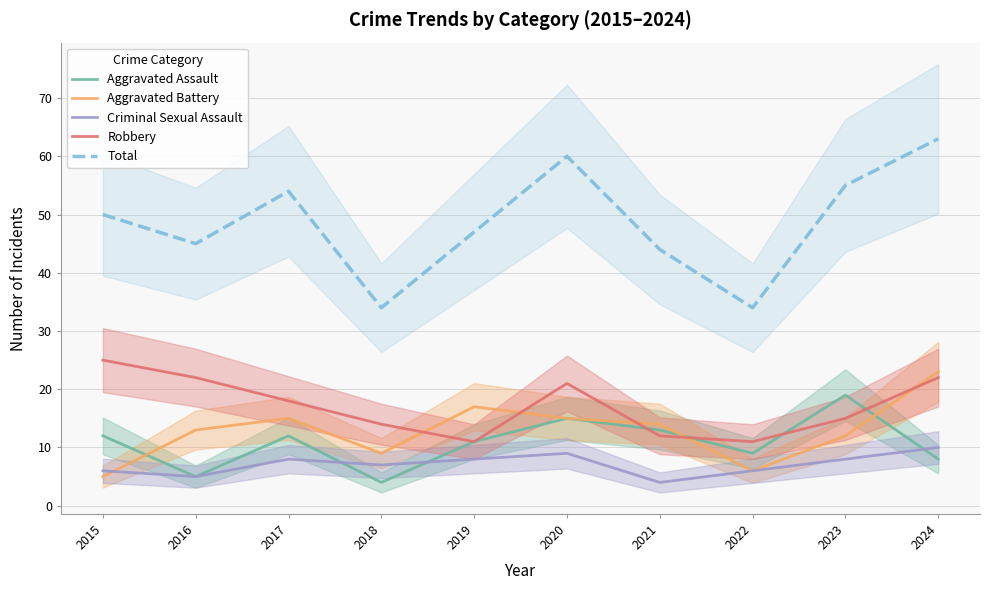

Which series changed the most between 2019 and 2020?

Total